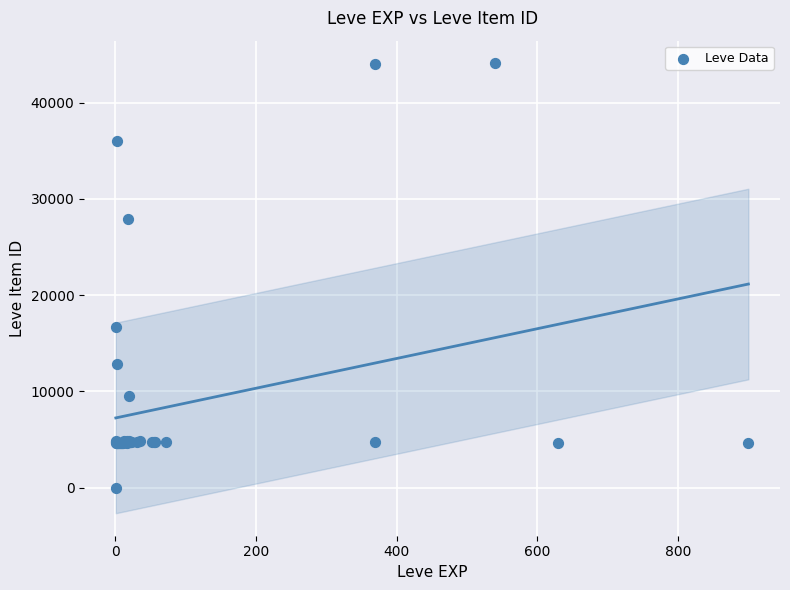

What Y value in the scatter plot is closest to 22050?

16734